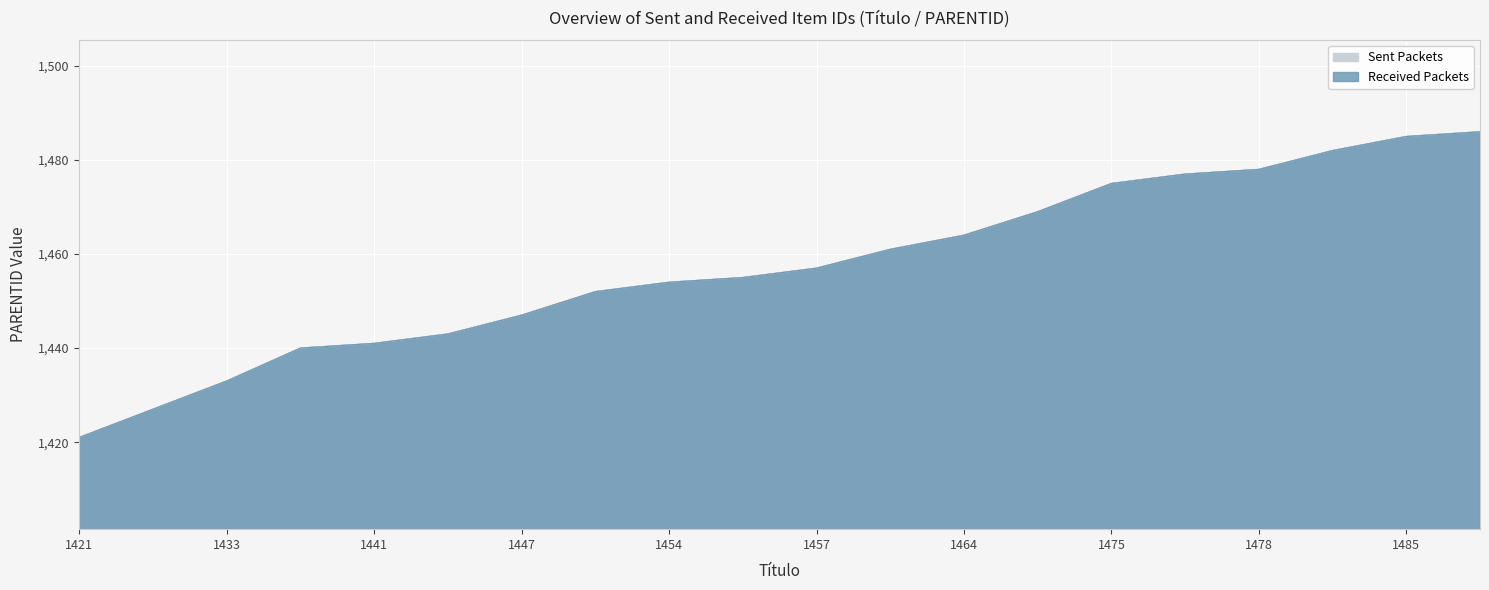

At 1421, list the series in order from largest to smallest.

Sent Packets, Received Packets